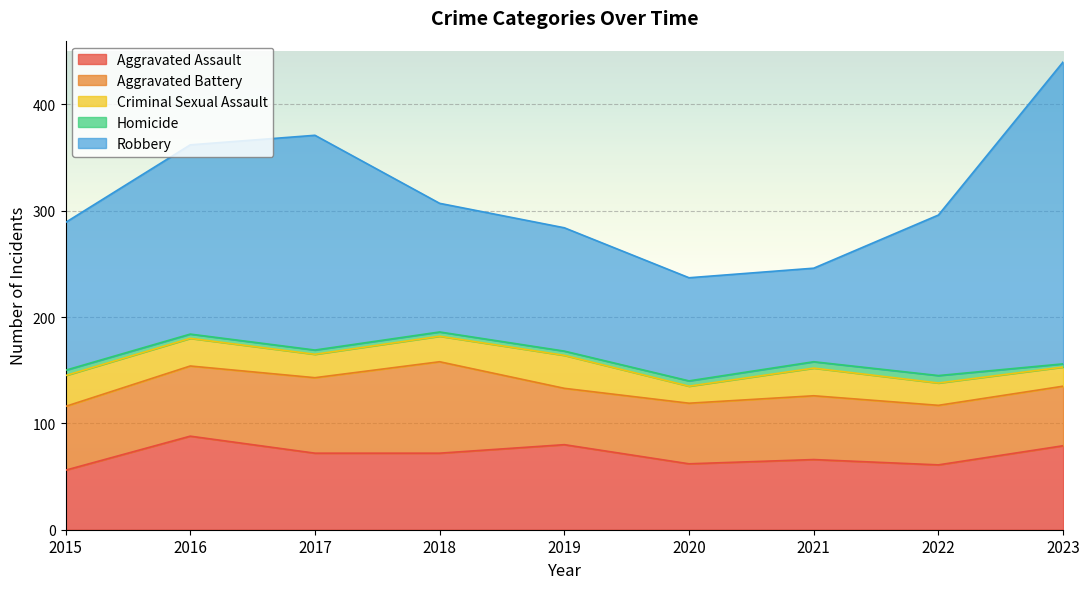

Reading left to right, list all the values displayed in this chart.

Aggravated Assault: 2015=56	2016=88	2017=72	2018=72	2019=80	2020=62	2021=66	2022=61	2023=79
Aggravated Battery: 2015=60	2016=66	2017=71	2018=86	2019=53	2020=57	2021=60	2022=56	2023=56
Criminal Sexual Assault: 2015=29	2016=26	2017=22	2018=24	2019=31	2020=16	2021=26	2022=21	2023=18
Homicide: 2015=5	2016=4	2017=4	2018=4	2019=4	2020=5	2021=6	2022=7	2023=3
Robbery: 2015=139	2016=178	2017=202	2018=121	2019=116	2020=97	2021=88	2022=151	2023=284